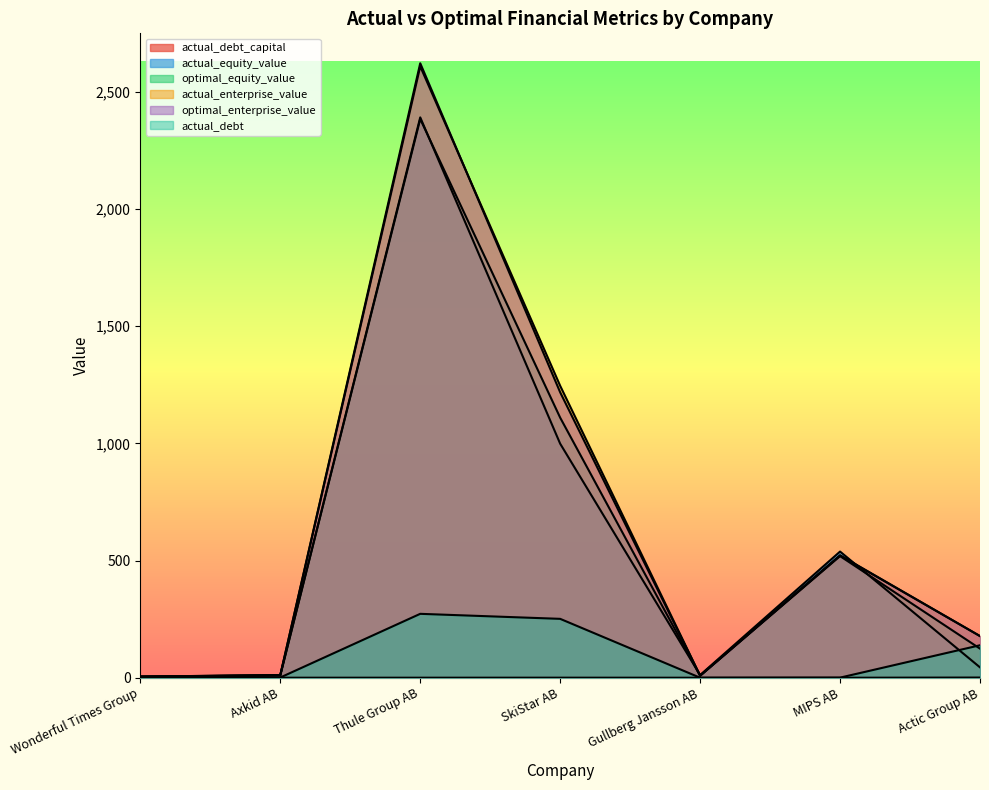

Between Wonderful Times Group and Actic Group AB, which series saw the biggest shift?

actual_enterprise_value